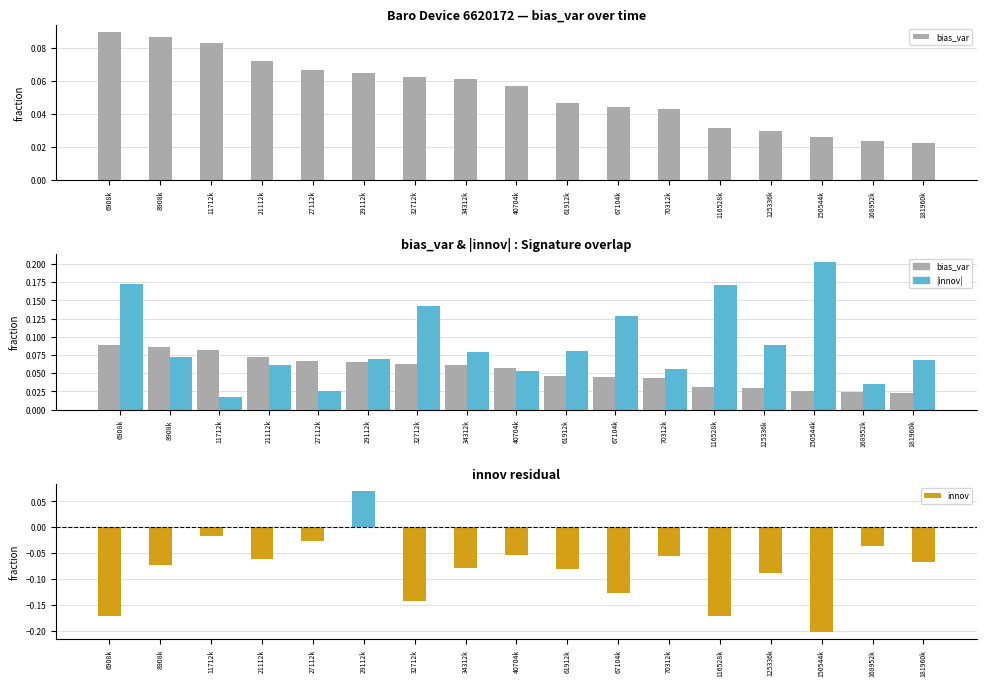

What is the label of the 7th bar from the left?

32712k